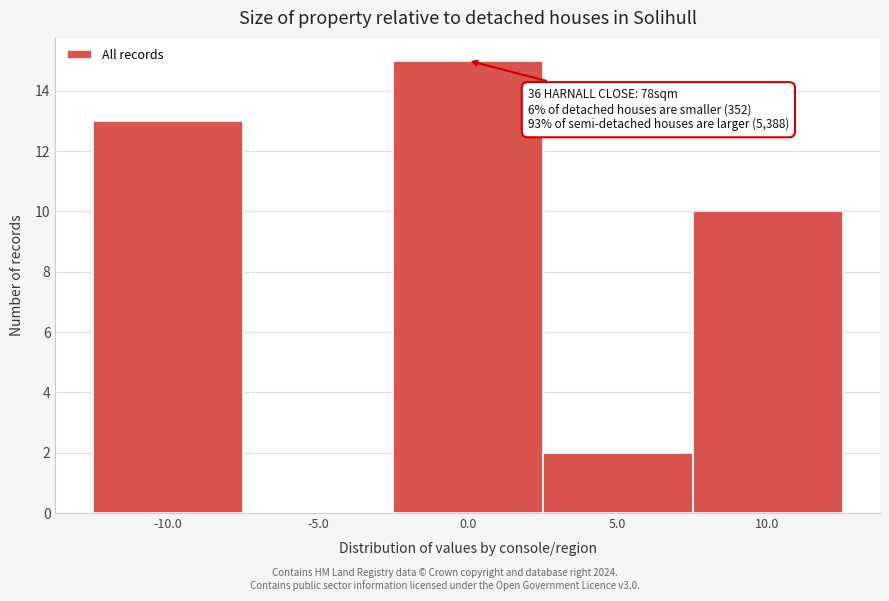

Which range on the x-axis has the tallest bar?

-2.5 to 2.5